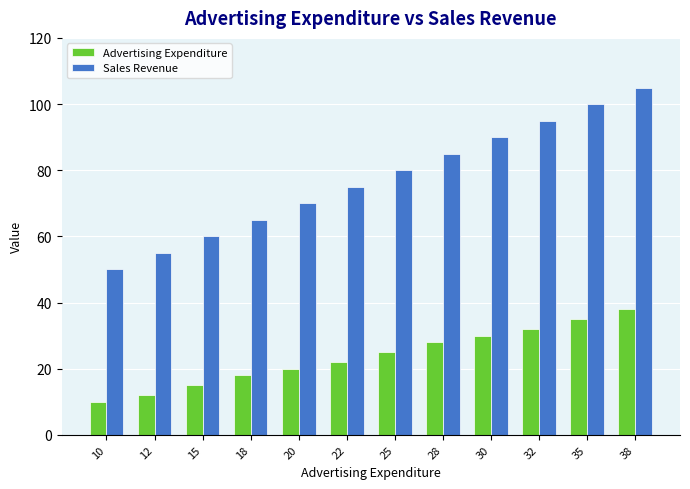

At which category does the chart reach its minimum across all series?

10